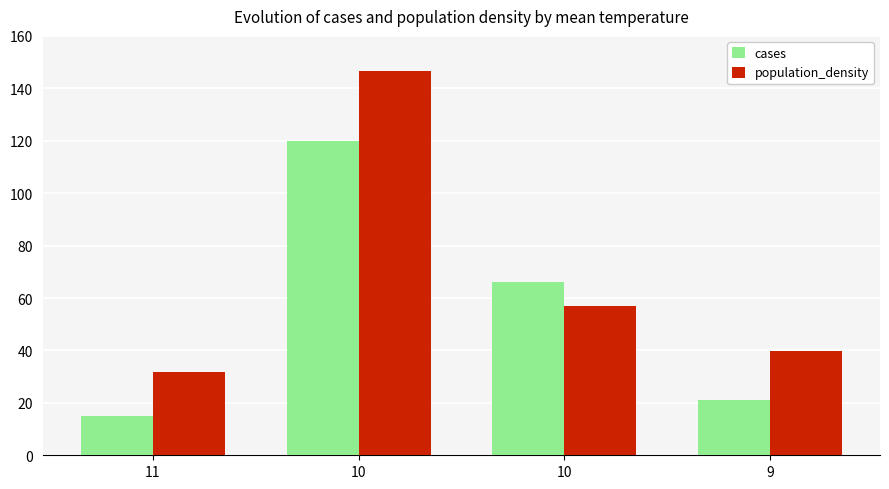

What is the difference between the highest and lowest values at 9?

18.8